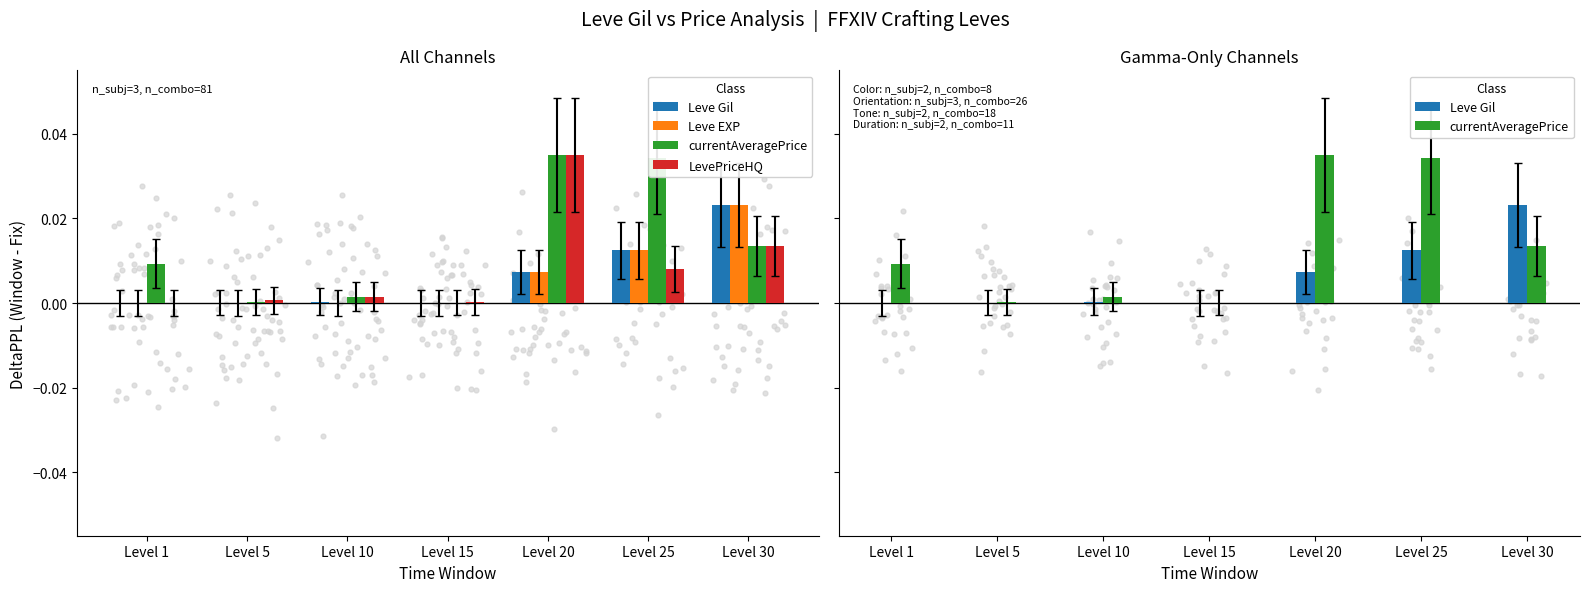

Is the value of Leve Gil at Level 1 greater than the value of Leve EXP at Level 10?

Yes